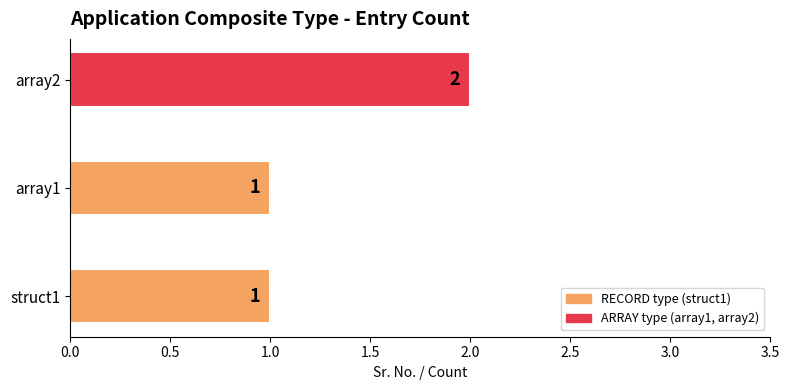

How many bars are there in total?

3